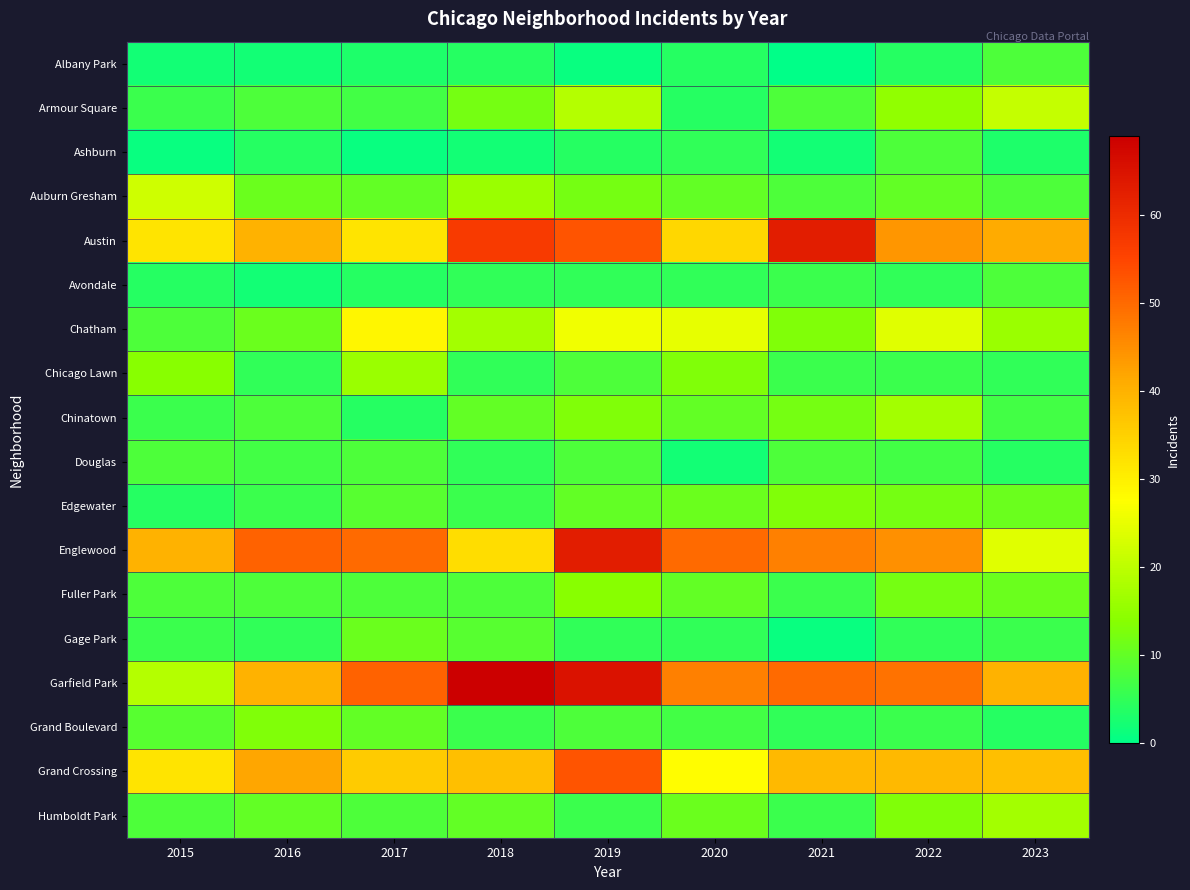

At which category is the sum across all series the highest?

2019